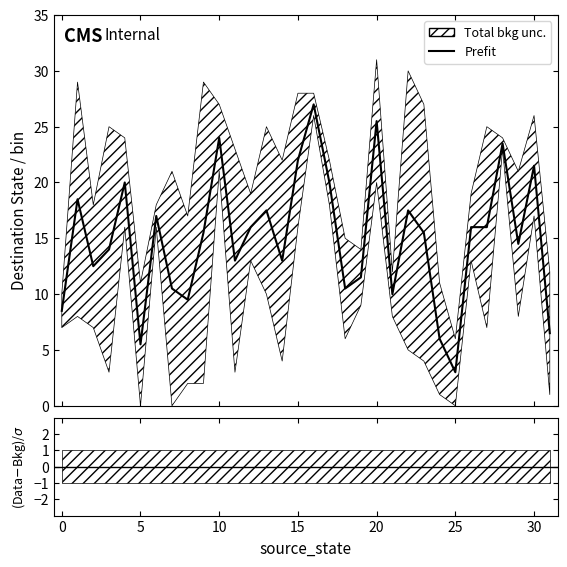

What is the label of the 15th point from the left?

14